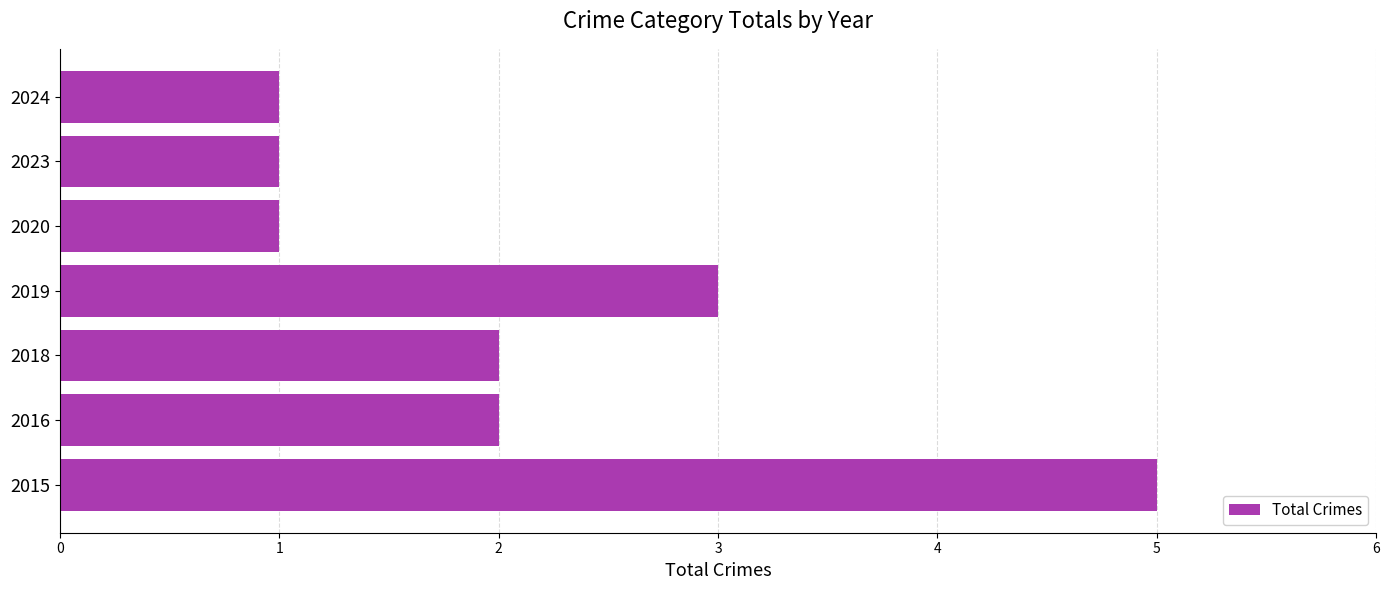

Is it true that the value at 2019 is 4?

False